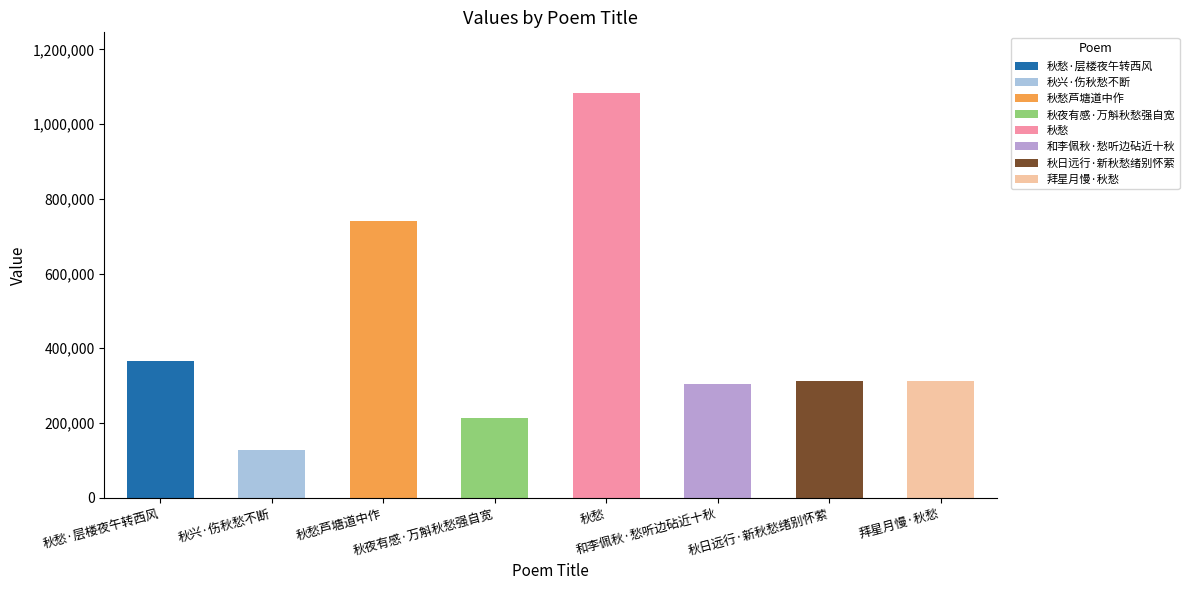

List the labels in order of value, smallest first.

秋兴·伤秋愁不断, 秋夜有感·万斛秋愁强自宽, 和李佩秋·愁听边砧近十秋, 秋日远行·新秋愁绪别怀萦, 拜星月慢·秋愁, 秋愁·层楼夜午转西风, 秋愁芦塘道中作, 秋愁